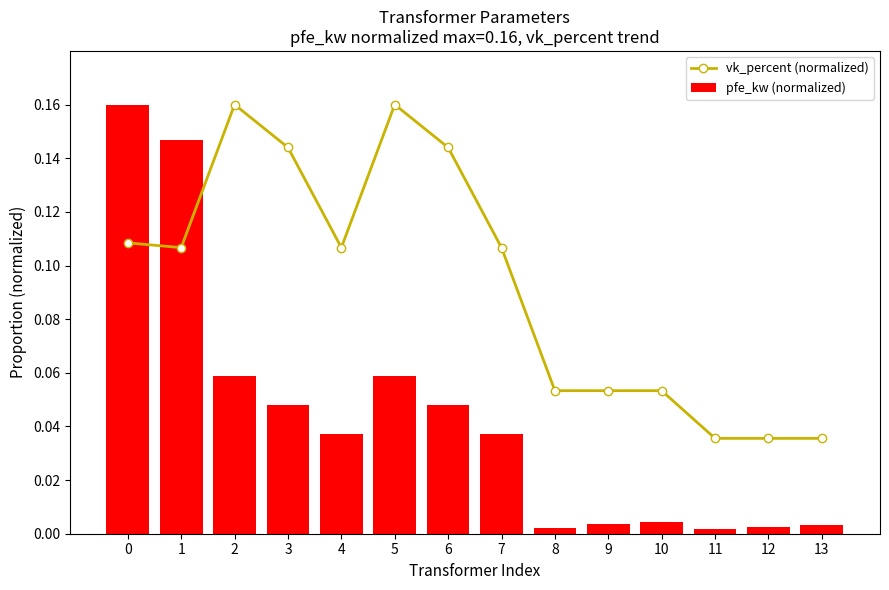

What is the sum of all vk_percent (normalized) values?

1.3